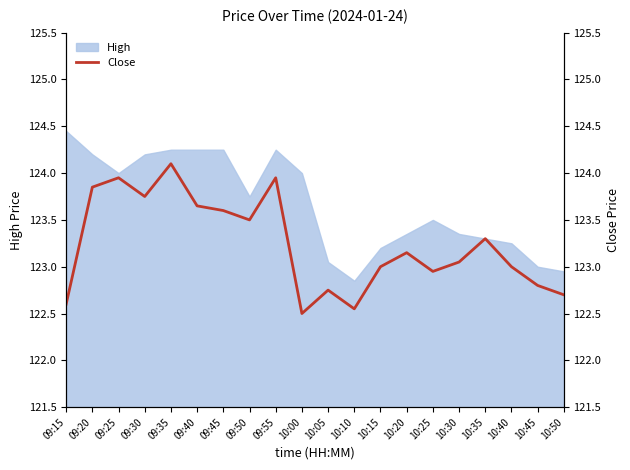

Is it true that High equals 74.3 at 10:00?

False